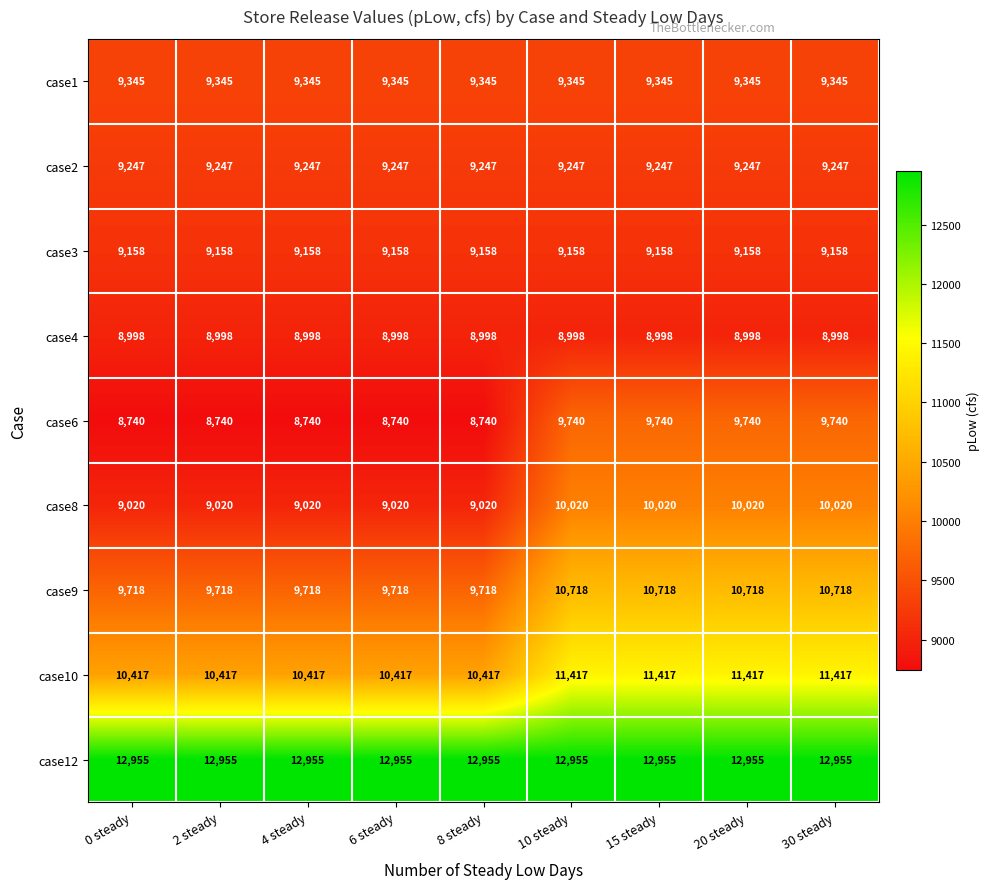

What is the average value of the case9 series?

10162